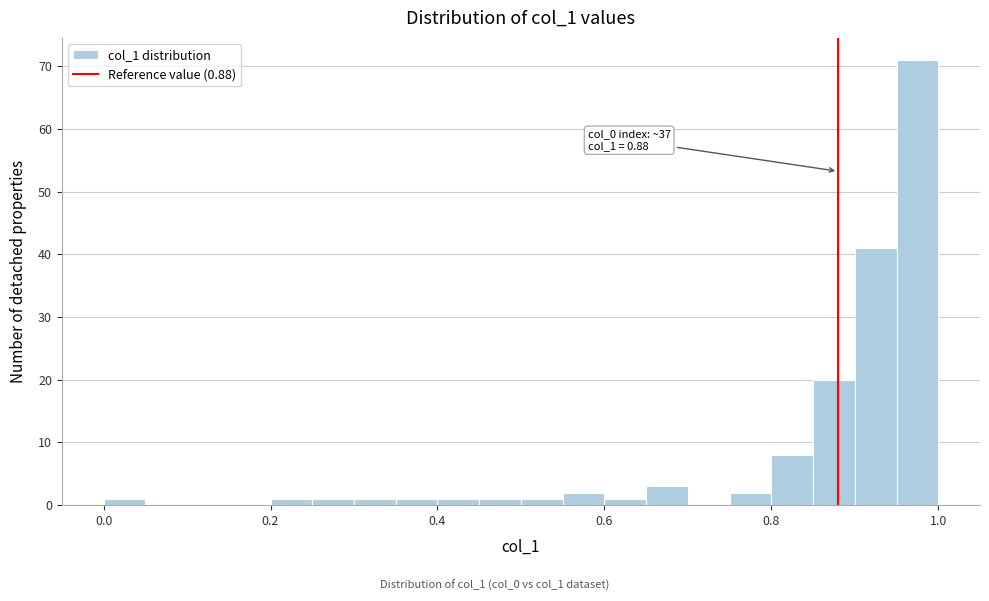

Read against the x-axis, roughly where is the centre of the tallest bar?

0.98